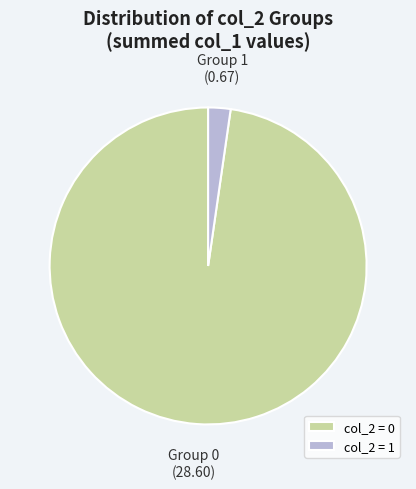

The col_2 = 1 slice represents 2% of the pie. True or false?

True